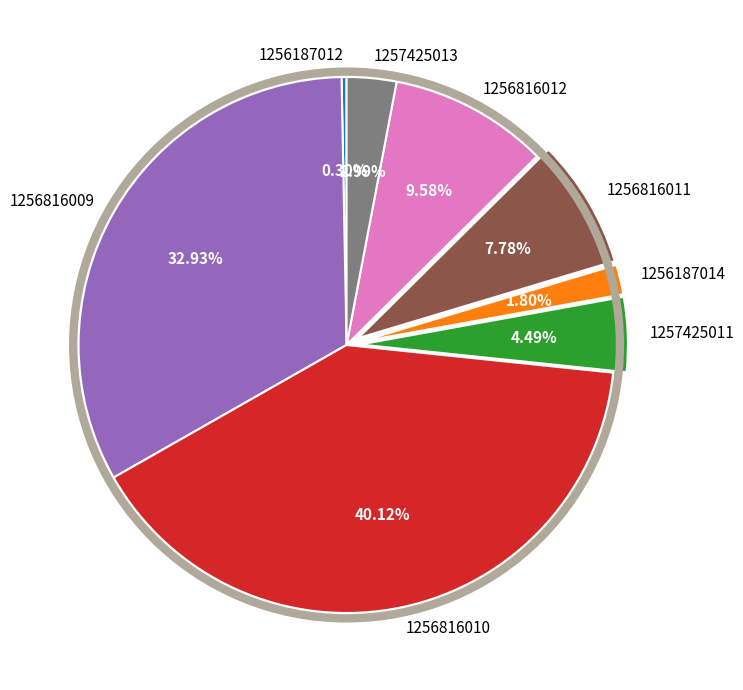

Rank the categories by value from lowest to highest.

1256187012, 1256187014, 1257425013, 1257425011, 1256816011, 1256816012, 1256816009, 1256816010